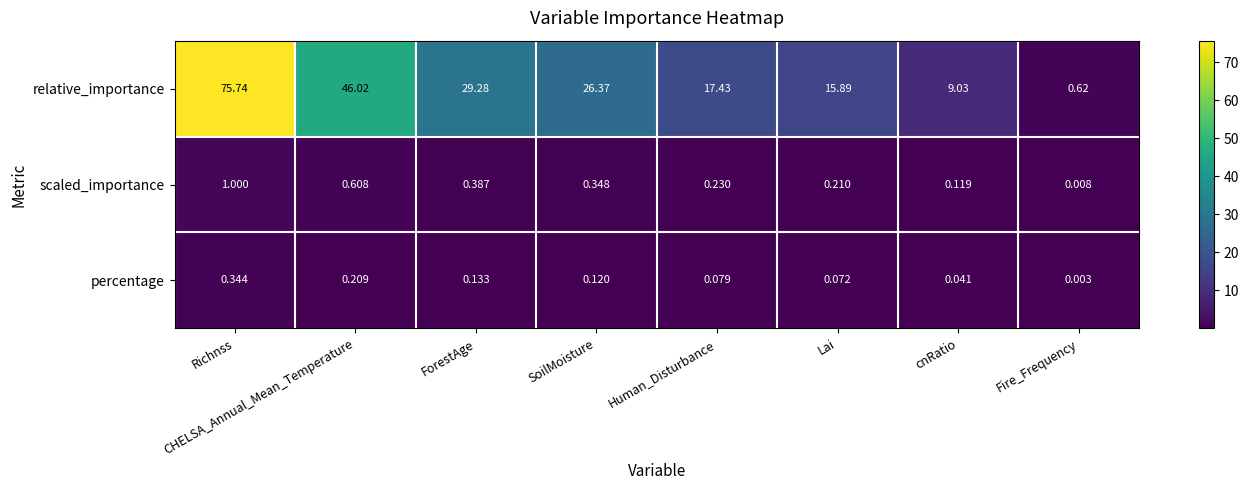

Where does the relative_importance series first go above 26?

Richnss